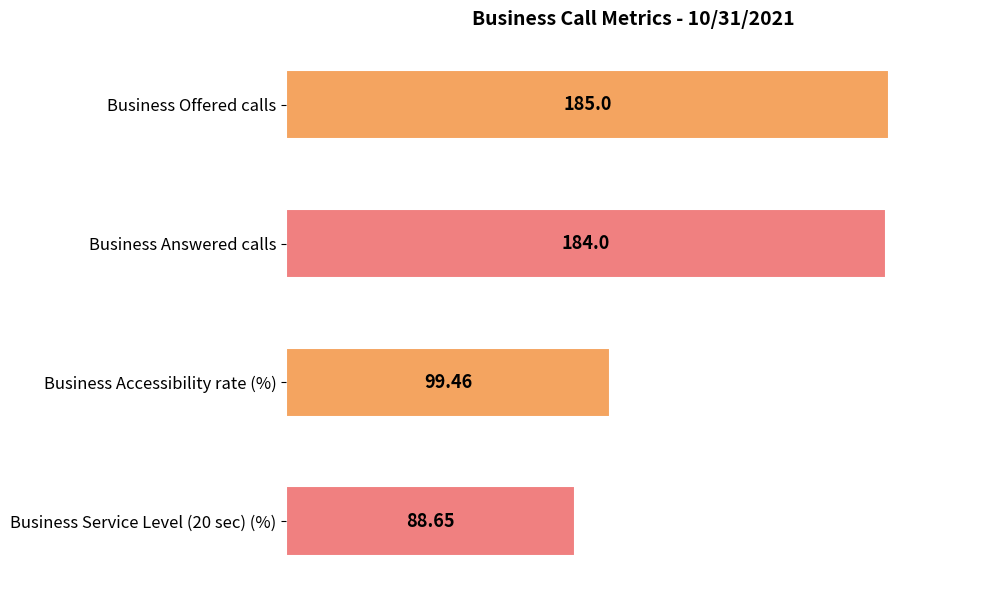

What is the average value?

139.3